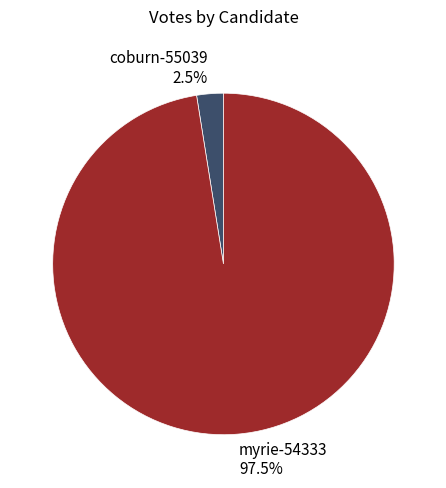

Which has a higher value, coburn-55039 or myrie-54333?

myrie-54333